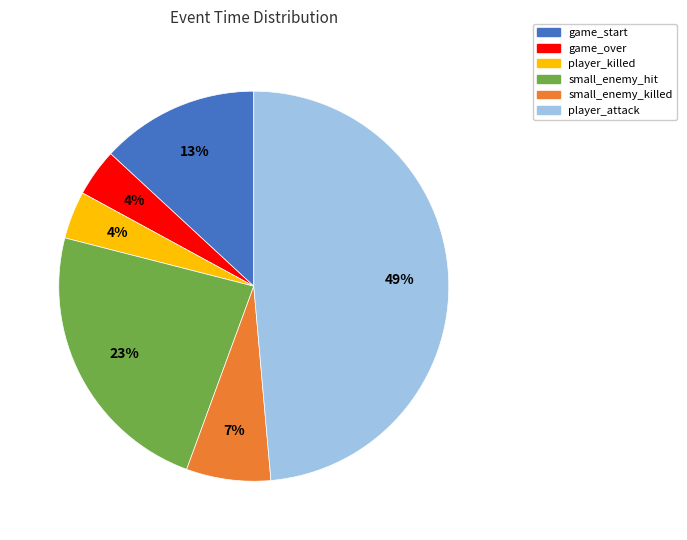

What percentage is the game_over slice, to the nearest percent?

4%